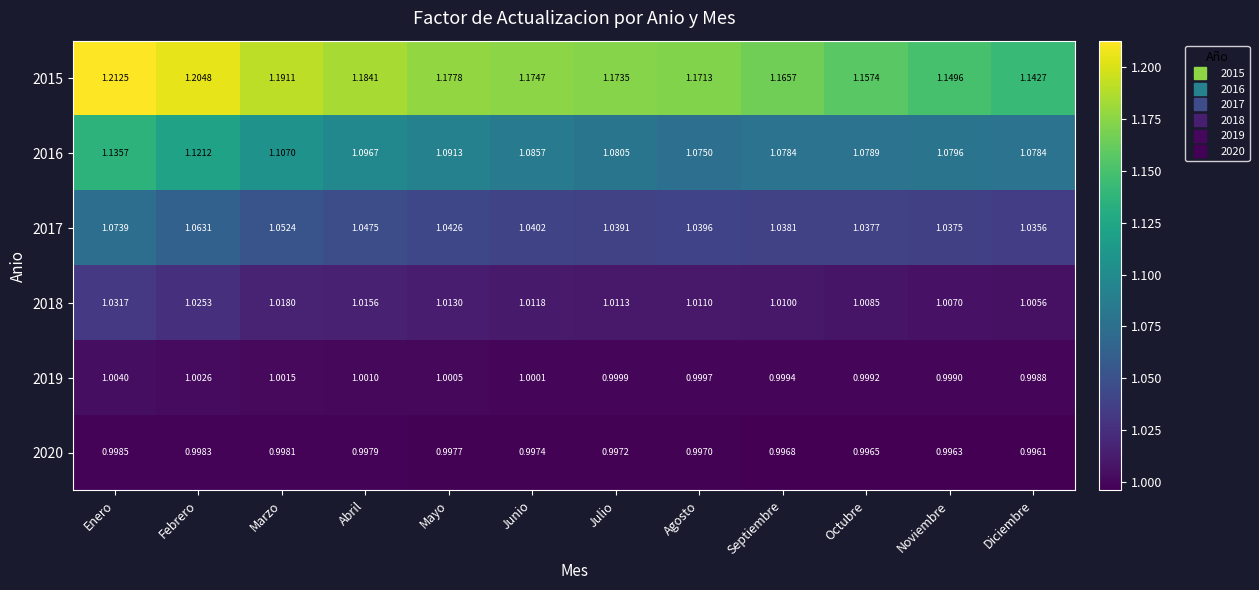

At which category does the chart reach its minimum across all series?

Diciembre